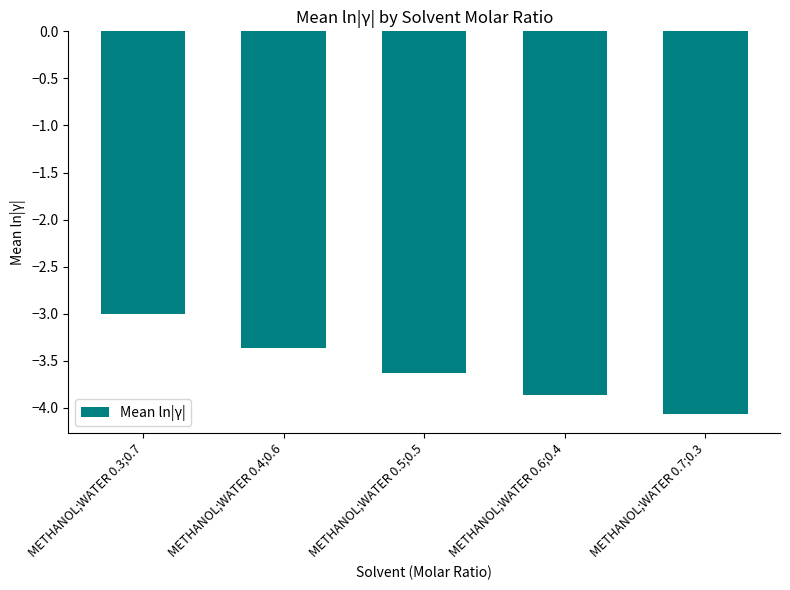

What is the label of the 4th bar from the right?

METHANOL;WATER 0.4;0.6